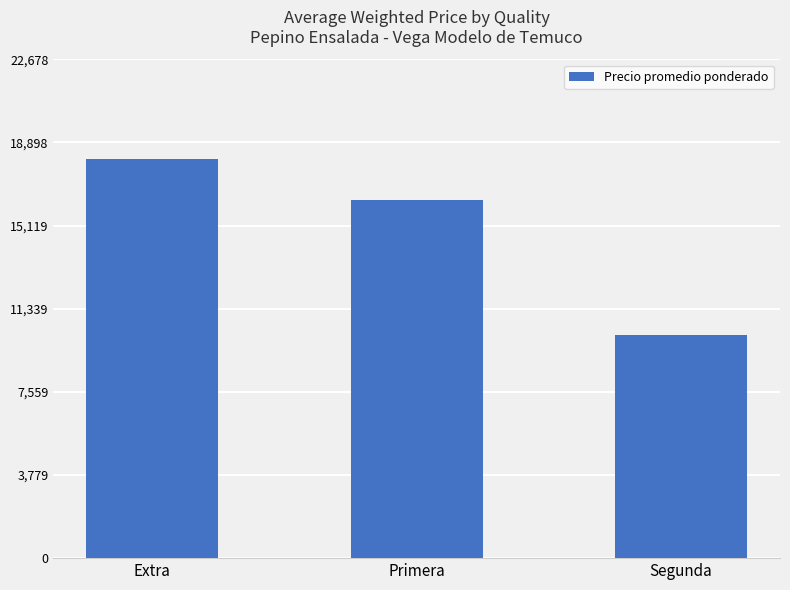

What is the maximum value shown in the chart?

18143